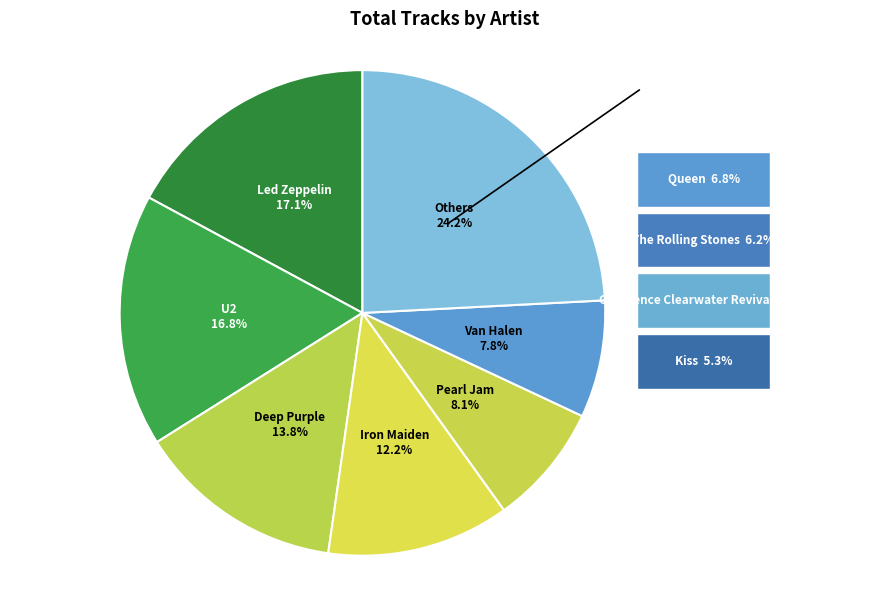

Which slice is the smallest?

Kiss